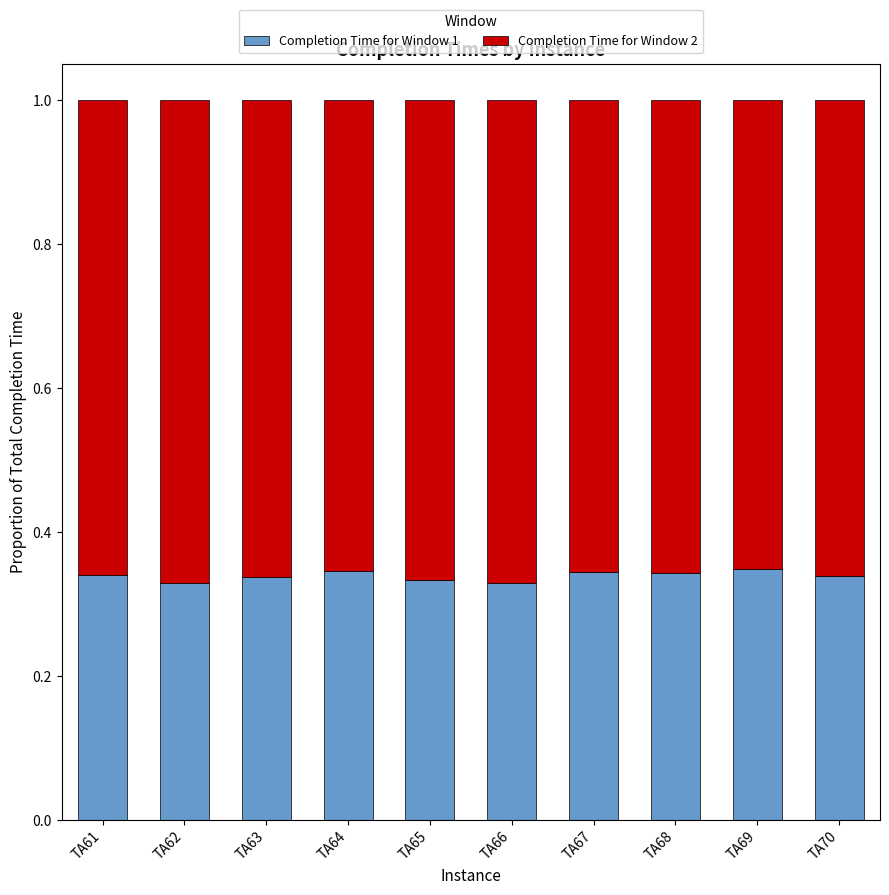

True or false: Completion Time for Window 1 has a value of 0.2 at TA61.

False